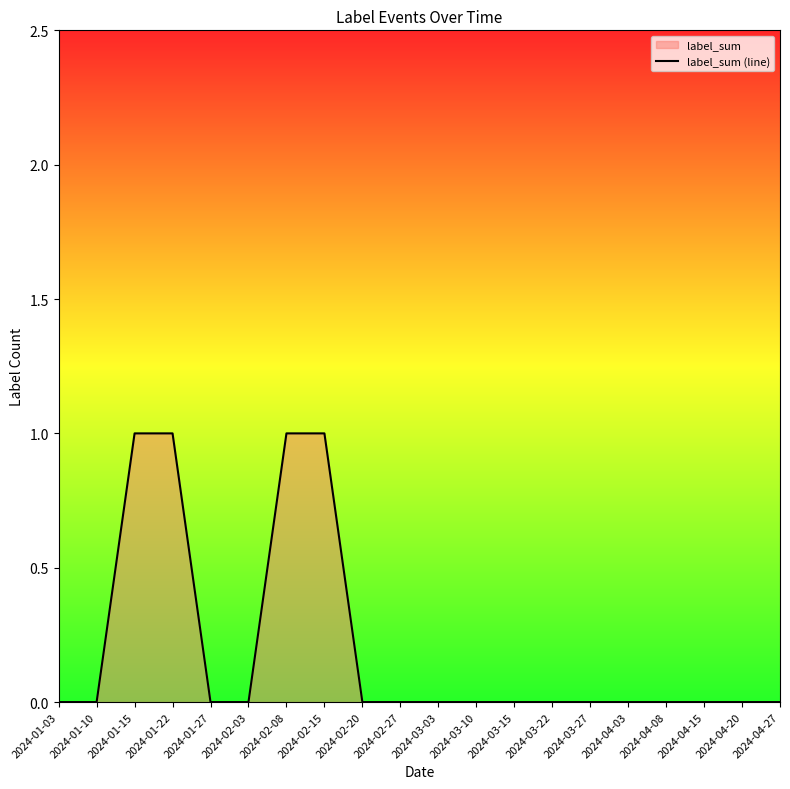

Reading right to left, list all the values displayed in this chart.

2024-04-27=0	2024-04-20=0	2024-04-15=0	2024-04-08=0	2024-04-03=0	2024-03-27=0	2024-03-22=0	2024-03-15=0	2024-03-10=0	2024-03-03=0	2024-02-27=0	2024-02-20=0	2024-02-15=1	2024-02-08=1	2024-02-03=0	2024-01-27=0	2024-01-22=1	2024-01-15=1	2024-01-10=0	2024-01-03=0